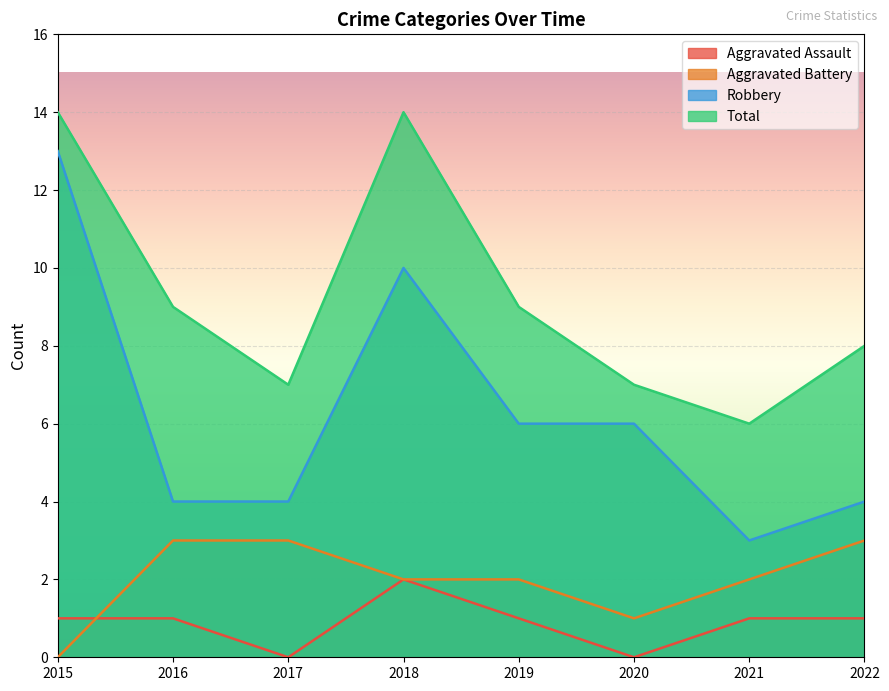

The Aggravated Battery series shows 3 at 2022. True or false?

True